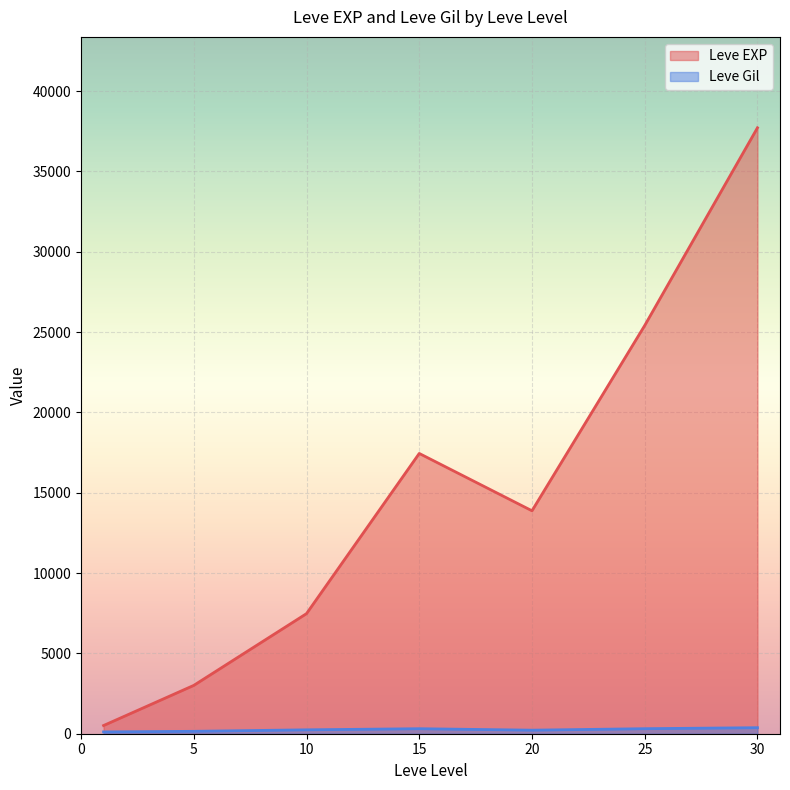

In Leve EXP, how many points are lower than both neighbors (excluding endpoints)?

1